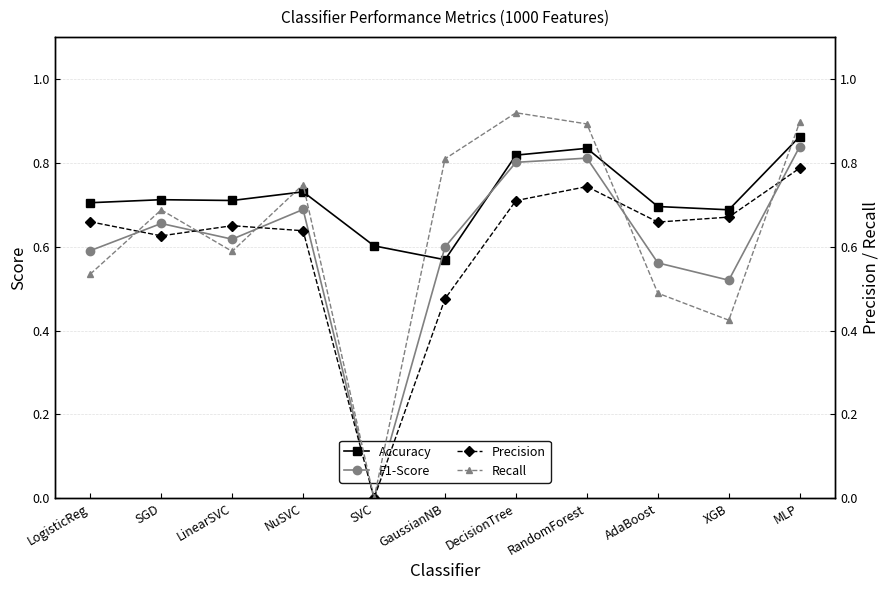

At which label does F1-Score reach its peak?

MLP